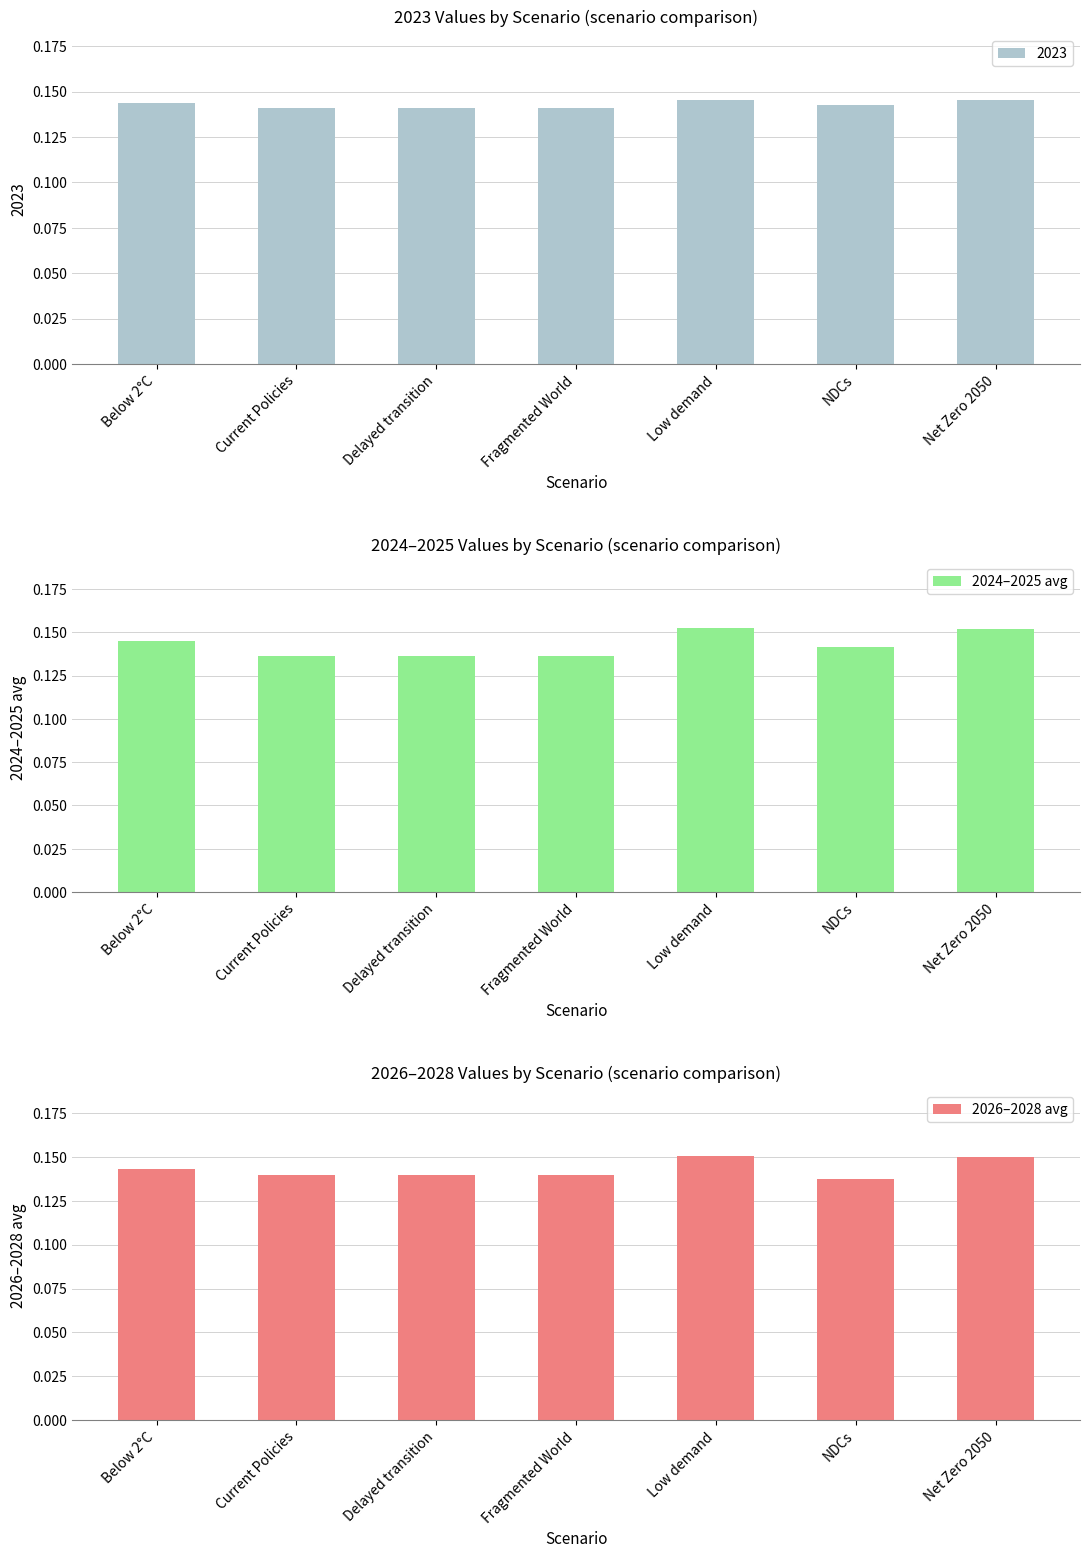

Which series has the largest total across all categories?

2026–2028 avg